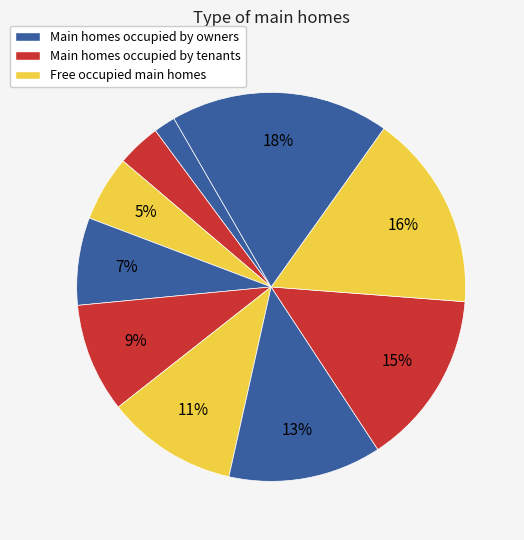

How many slices are in this pie chart?

10